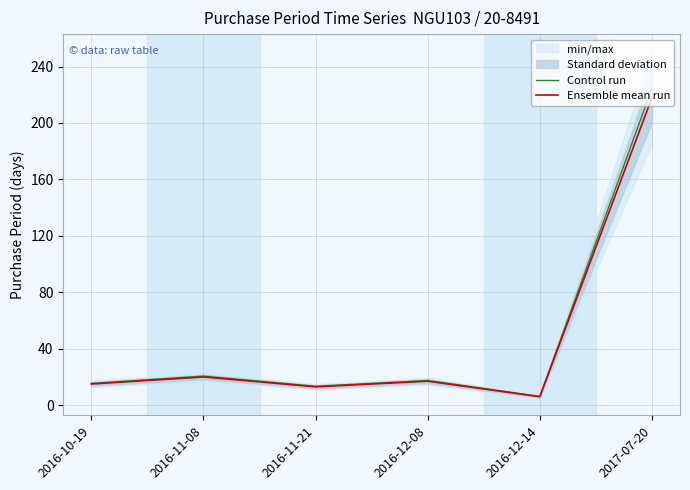

Between 2016-12-08 and 2016-10-19, which is larger?

2016-12-08